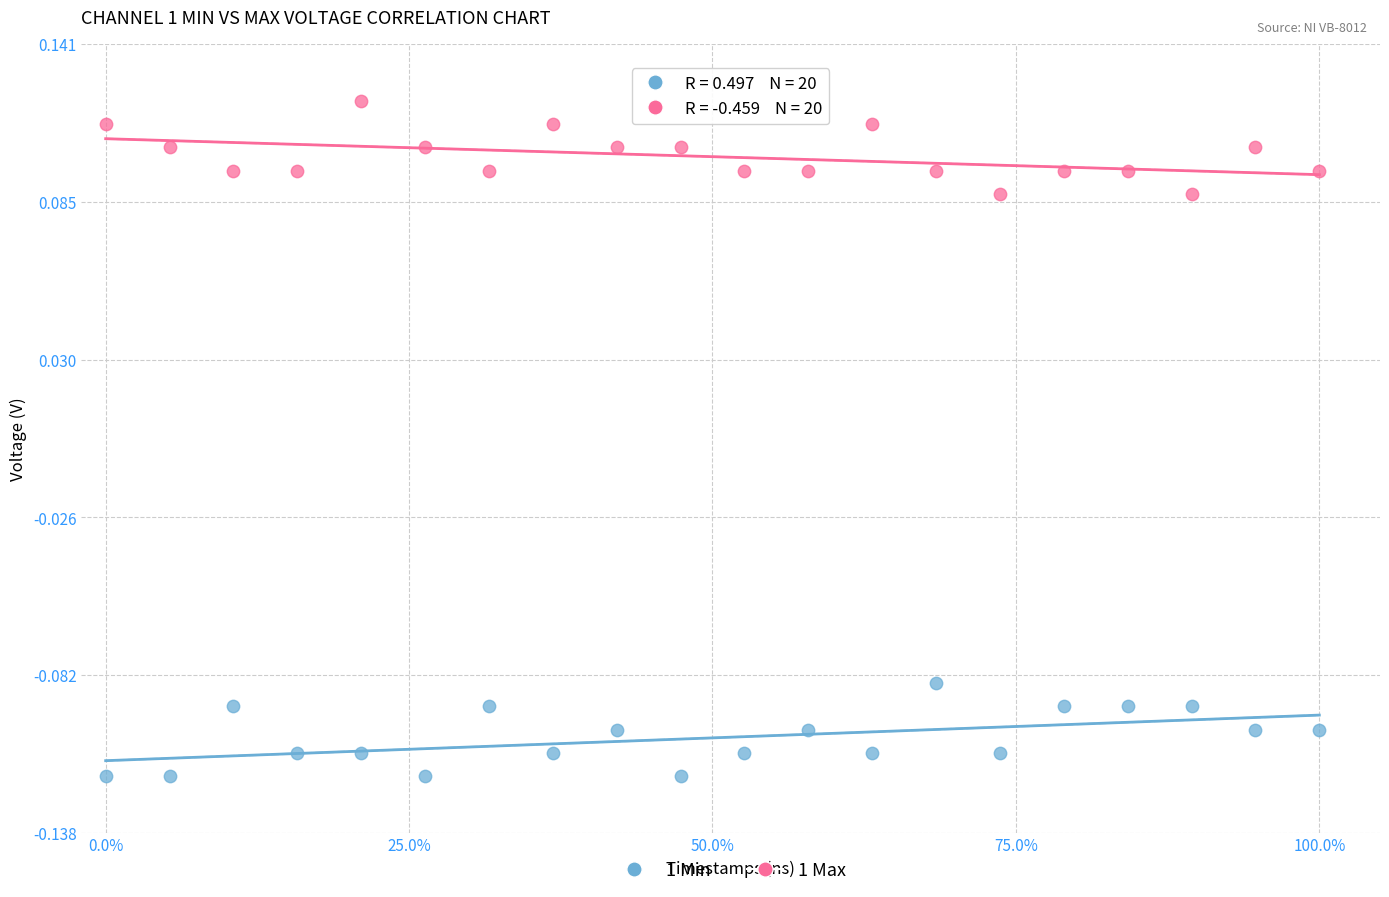

Across all data points, what is the range of X values (max minus min)?

1.0